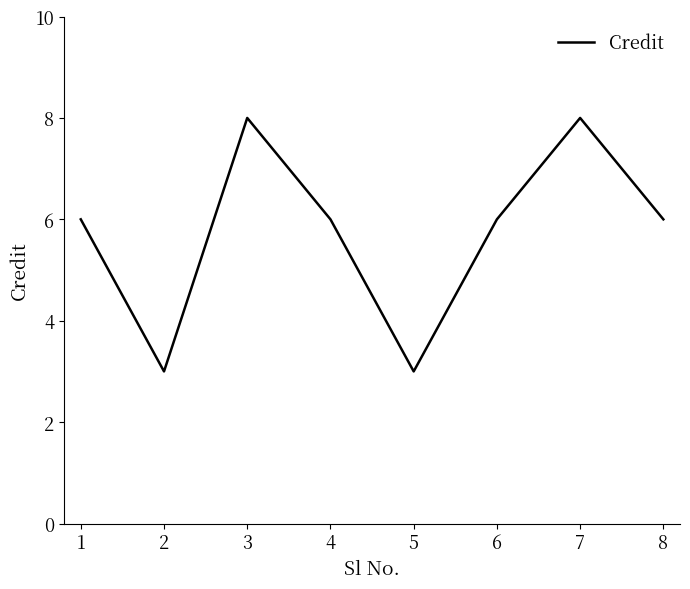

The chart shows a value of 2 at 4. True or false?

False